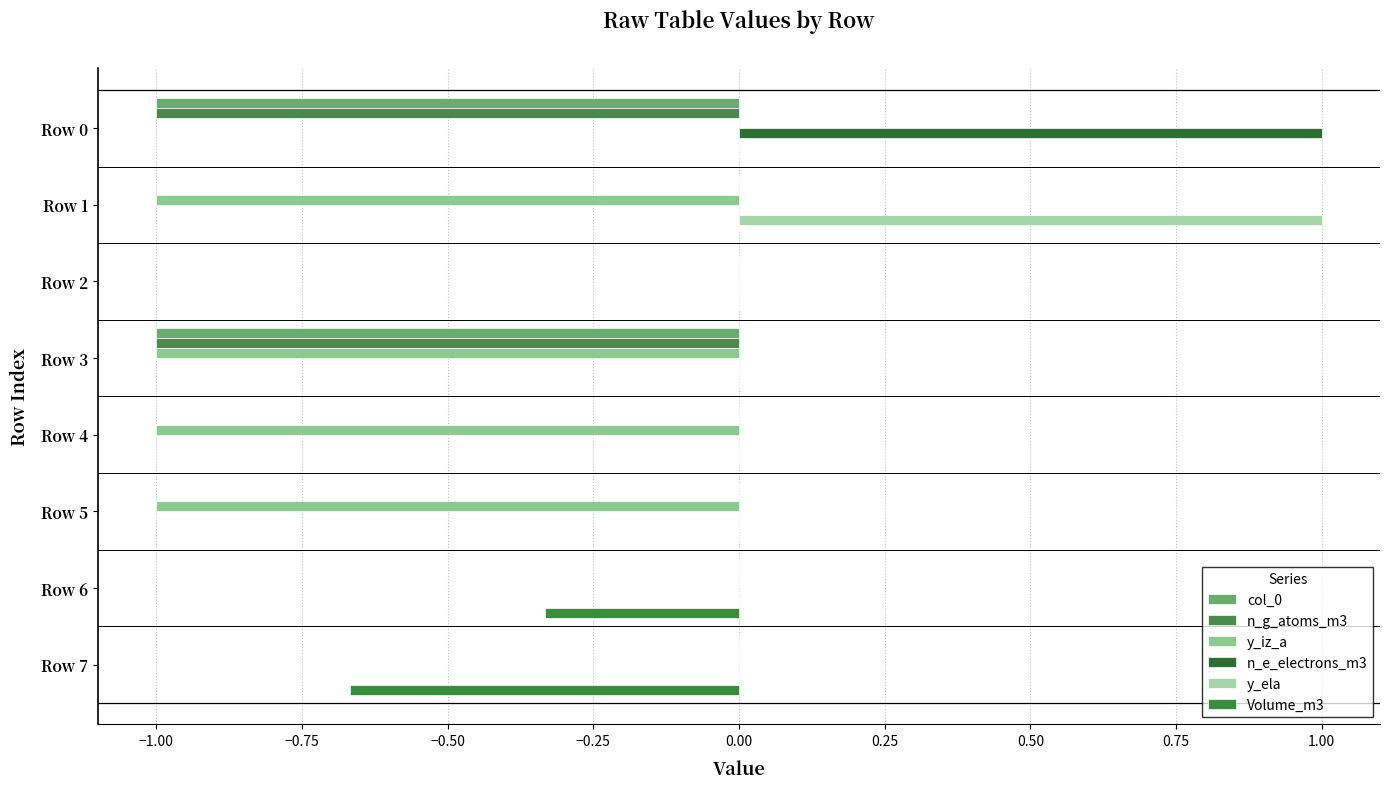

What is the smallest value displayed?

-1.0